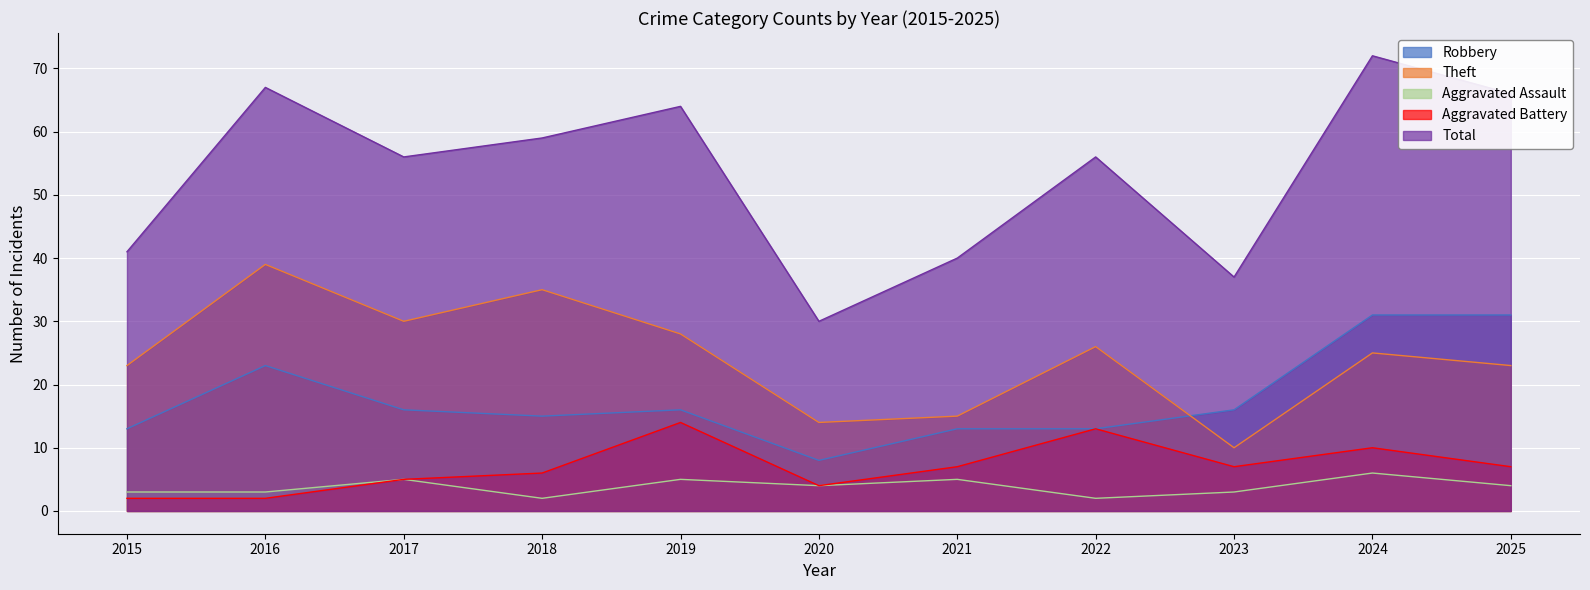

Which series has the largest total across all categories?

Total